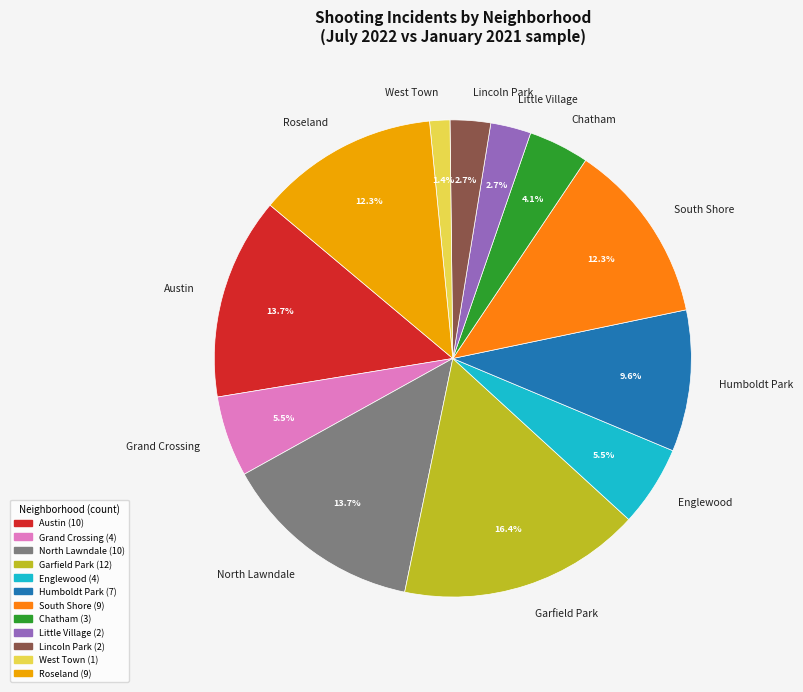

To the nearest percent, what is the average slice percentage?

8%